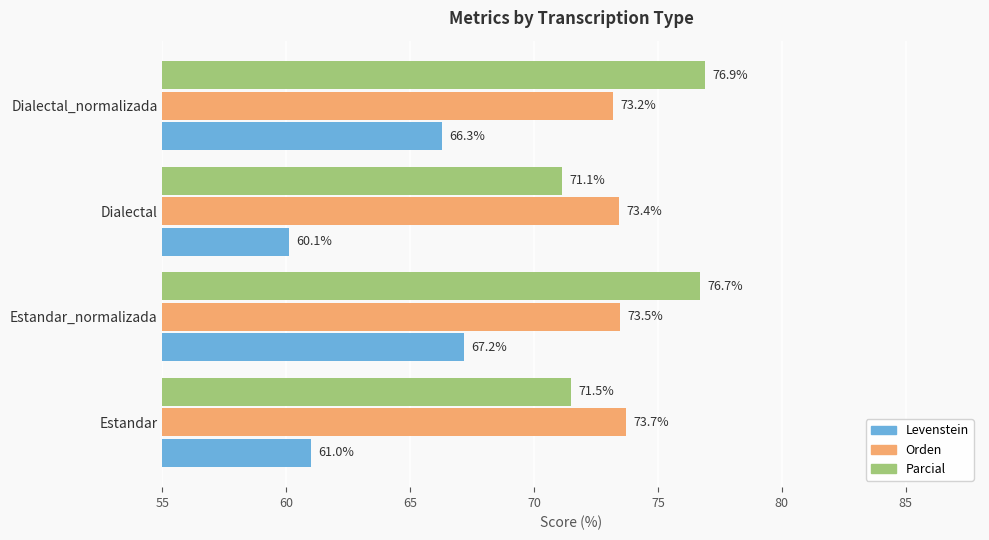

Which series has the largest range (max minus min)?

Levenstein